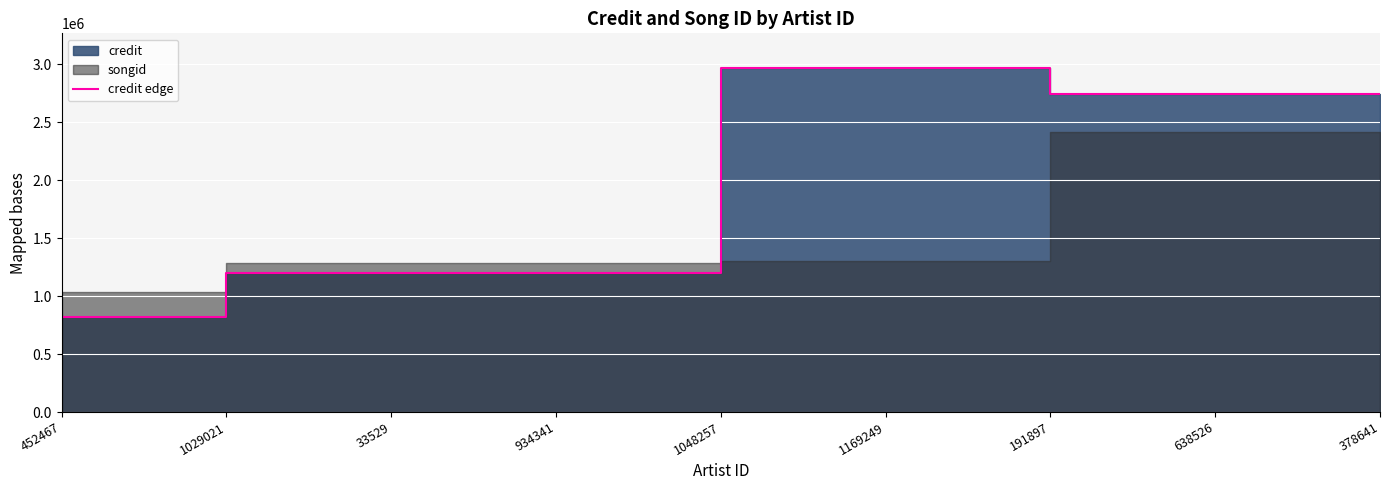

True or false: there are more than 2 points higher than both neighbors.

False